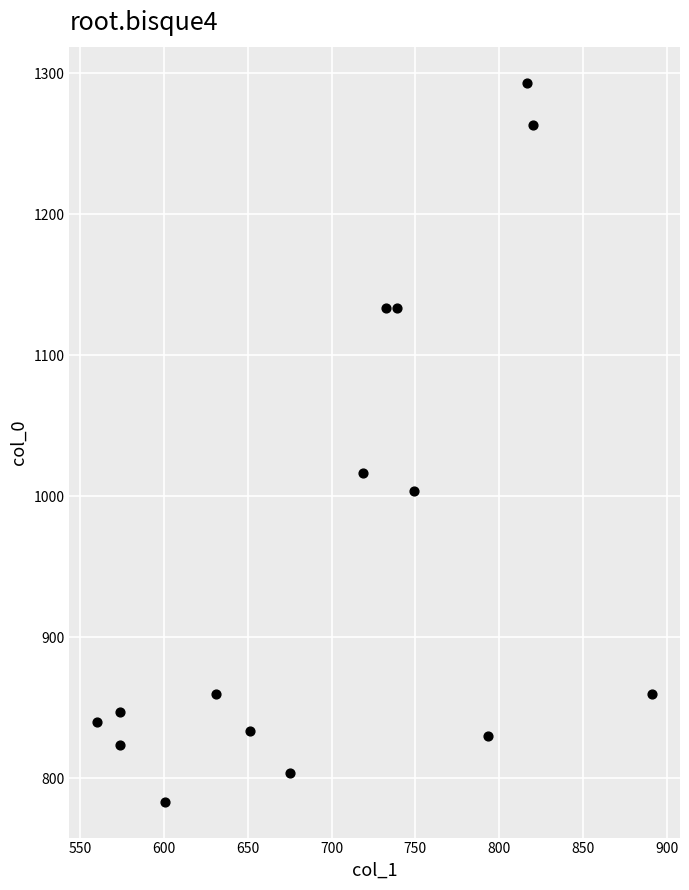

What is the range of X values (max minus min)?

330.8